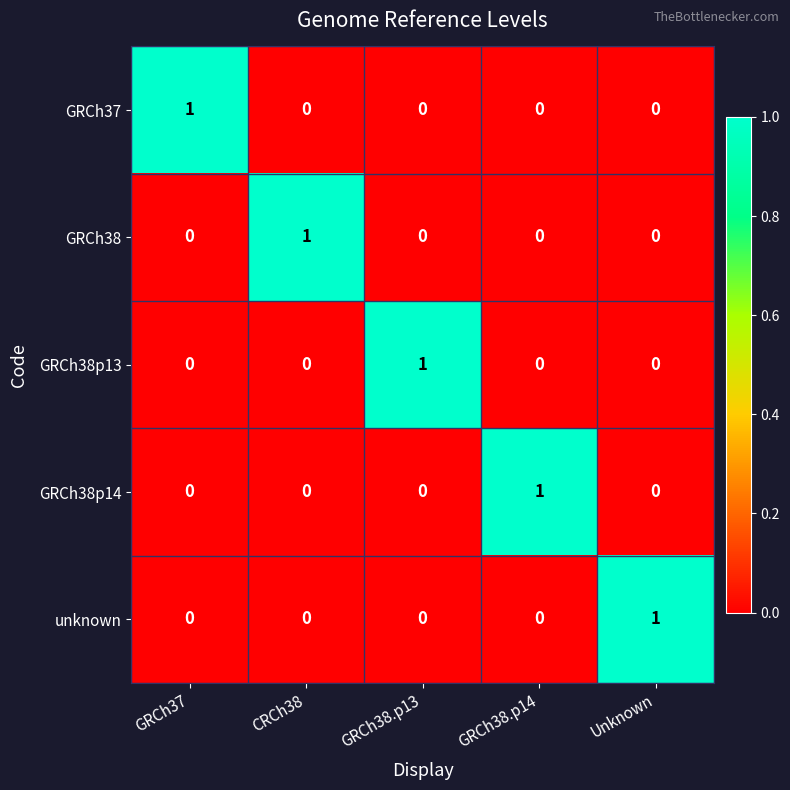

At how many categories does at least one series exceed 0?

5